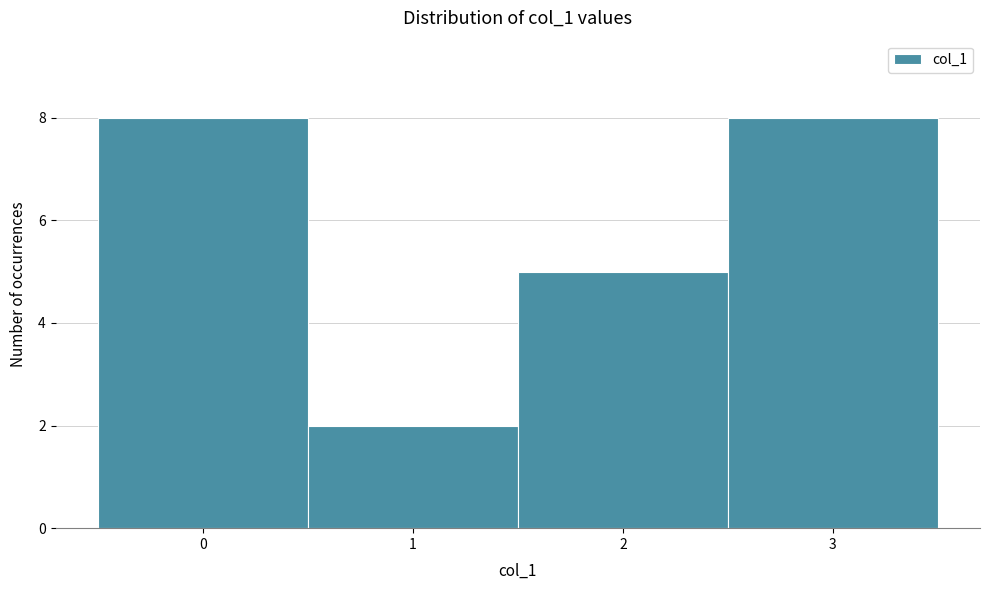

Reading left to right, list every bar in this chart as the range it spans on the x-axis followed by its height. The values are not printed on the chart, so give them approximately, as read against the axis.

-0.5 to 0.5: 8
0.5 to 1.5: 2
1.5 to 2.5: 5
2.5 to 3.5: 8